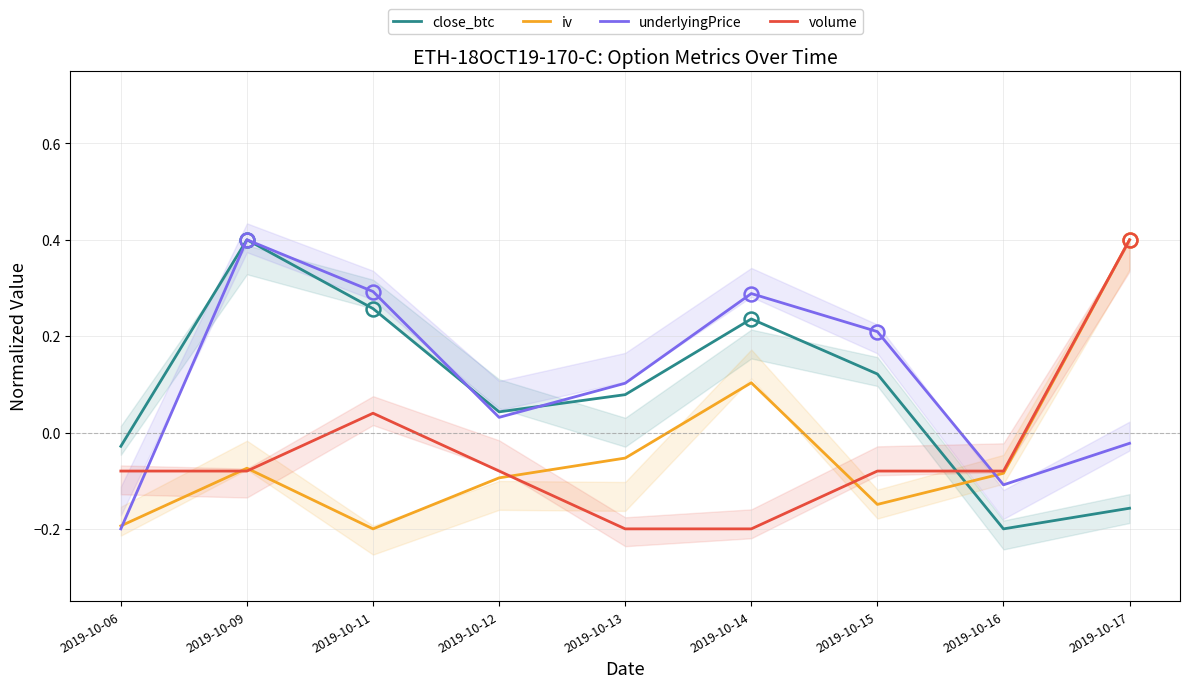

Which series has the largest range (max minus min)?

close_btc